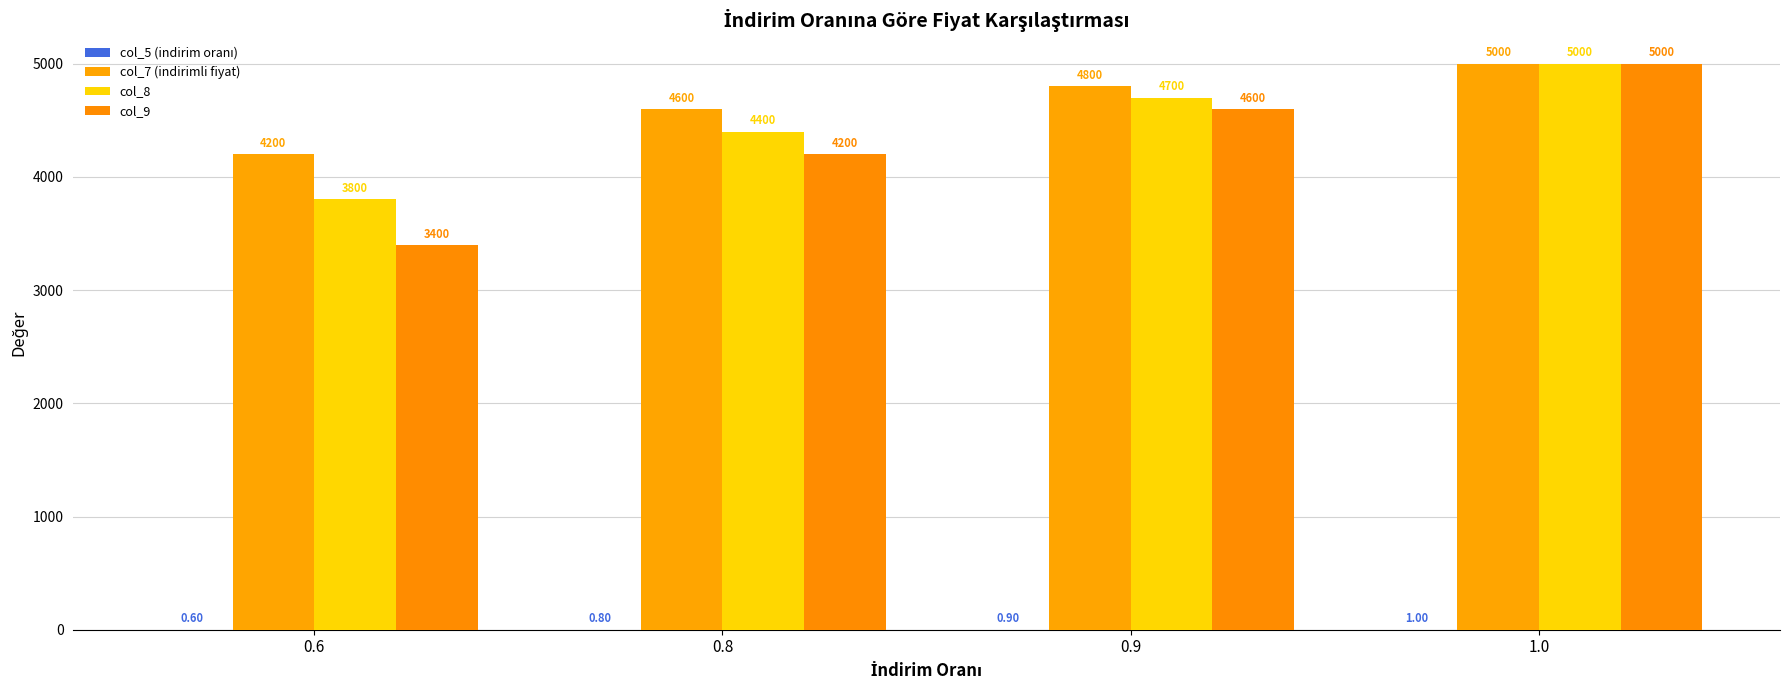

Are the bars grouped side by side (vs. stacked)?

Yes